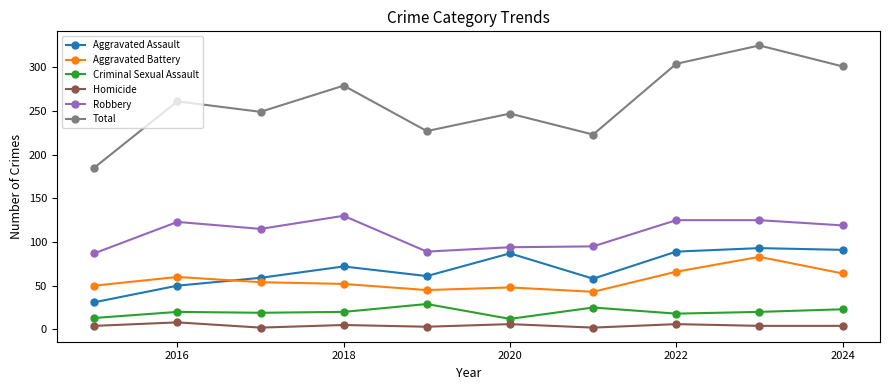

True or false: Total has more than 1 interior local peaks.

True